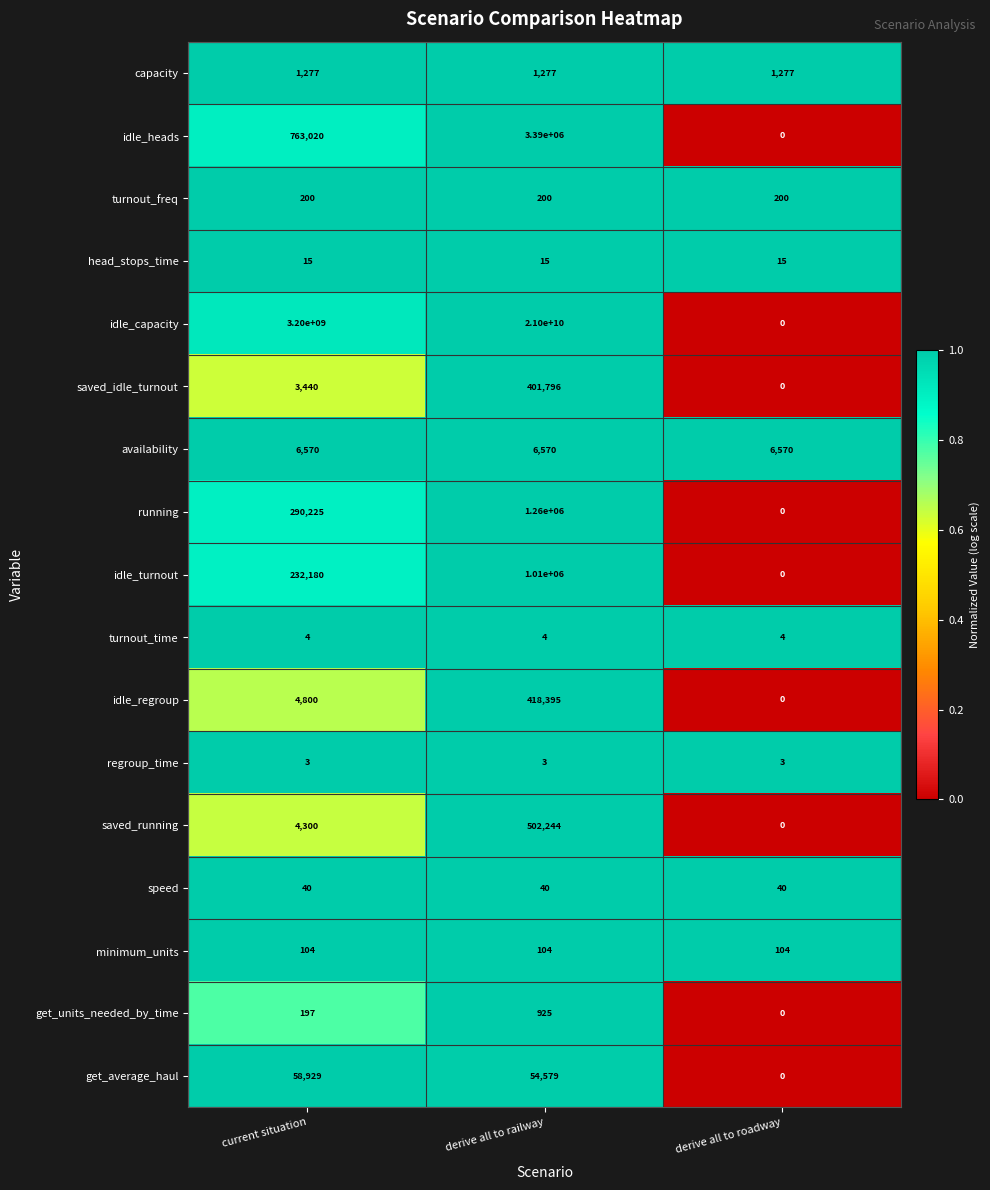

At which category does the chart reach its peak across all series?

derive all to railway